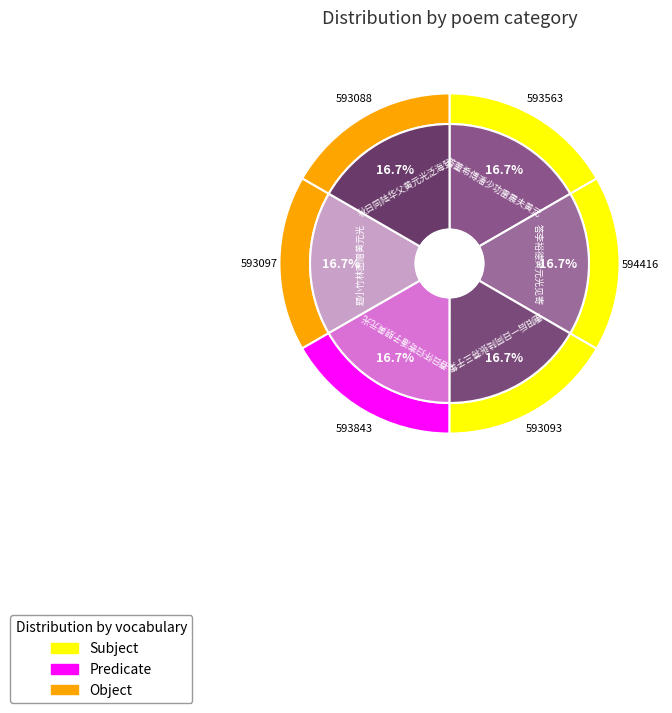

What is the ratio of the value at 秋日同陆华父黄元光泛海登佛教台 to the value at 答李裕德黄元光见寄?

1.0